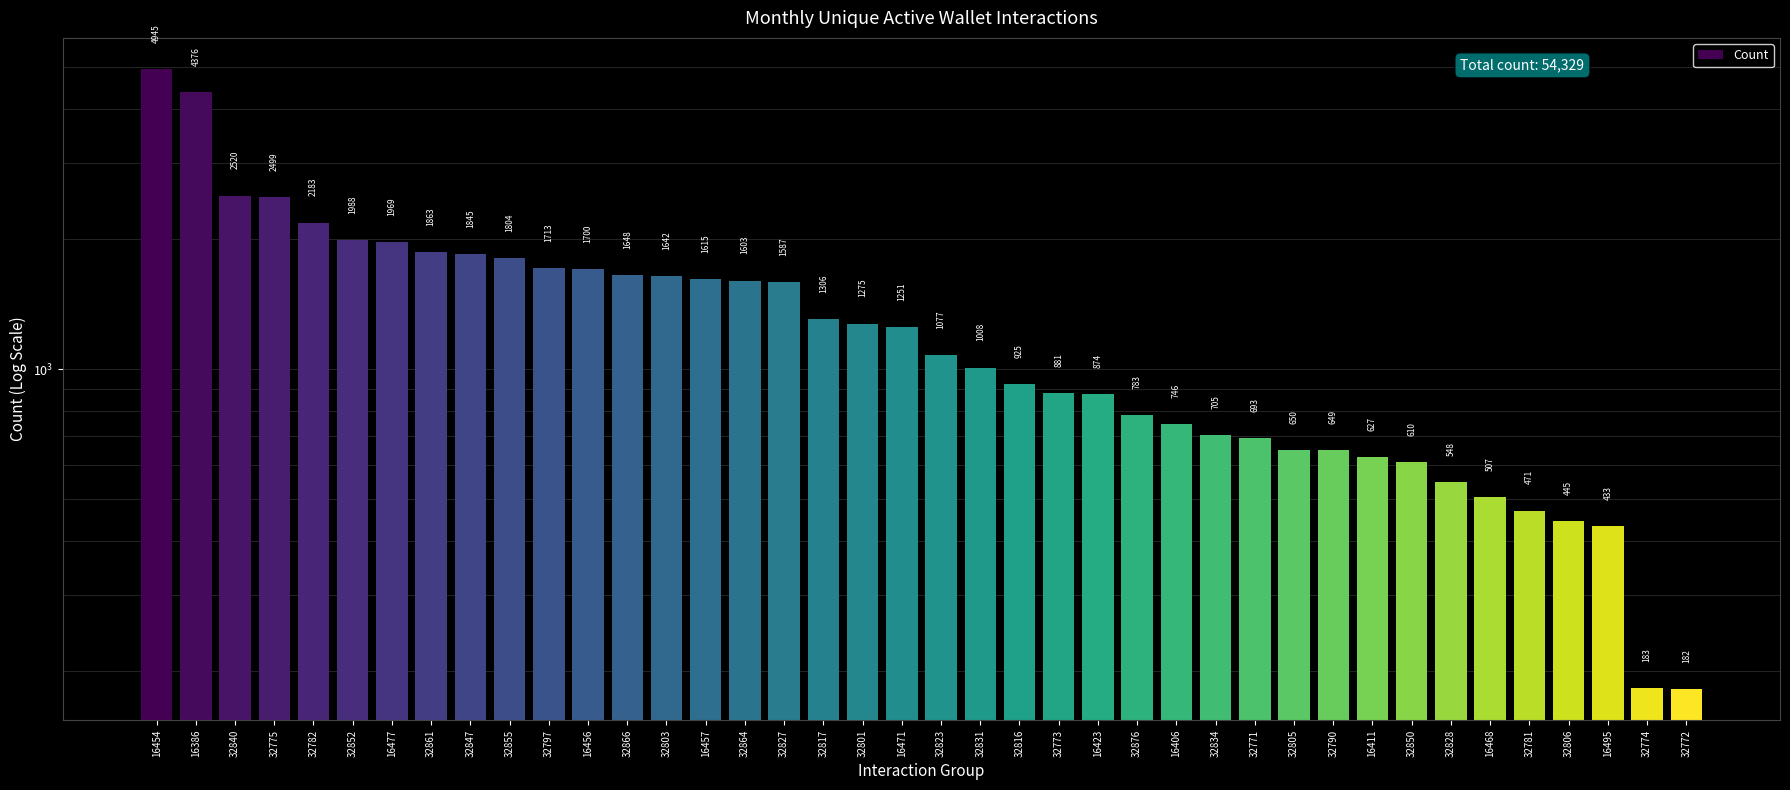

Are the bars grouped side by side (vs. stacked)?

No